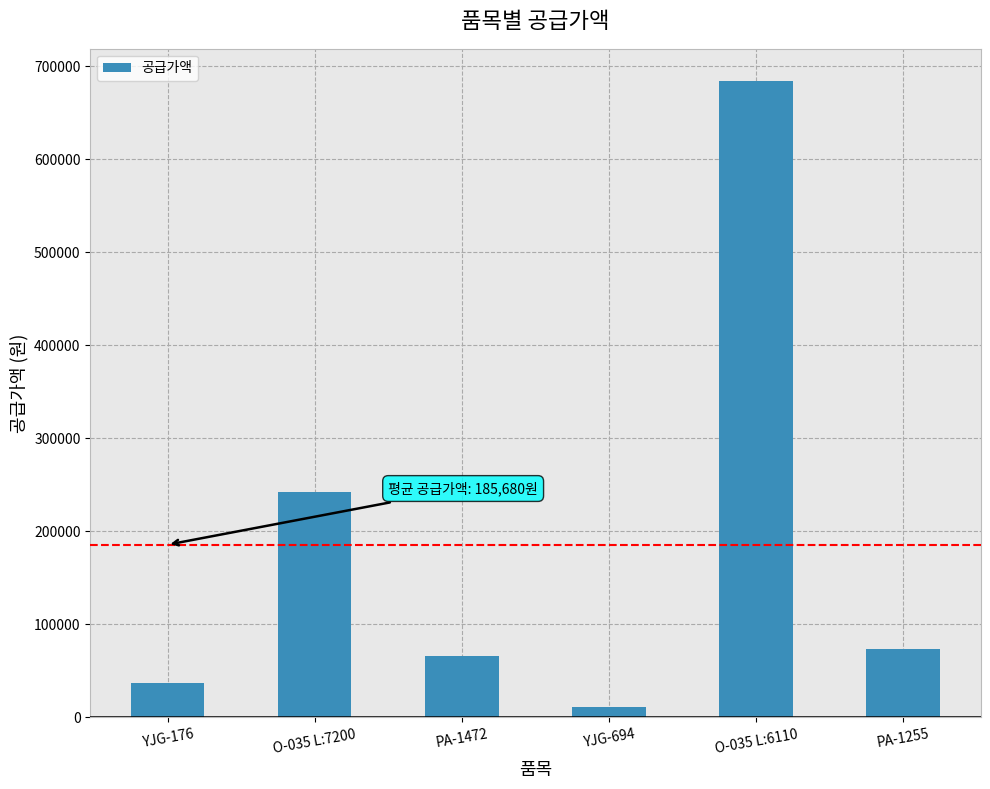

Reading left to right, what are all the values shown in this chart?

YJG-176=36800	O-035 L:7200=242200	PA-1472=65880	YJG-694=11000	O-035 L:6110=684600	PA-1255=73600